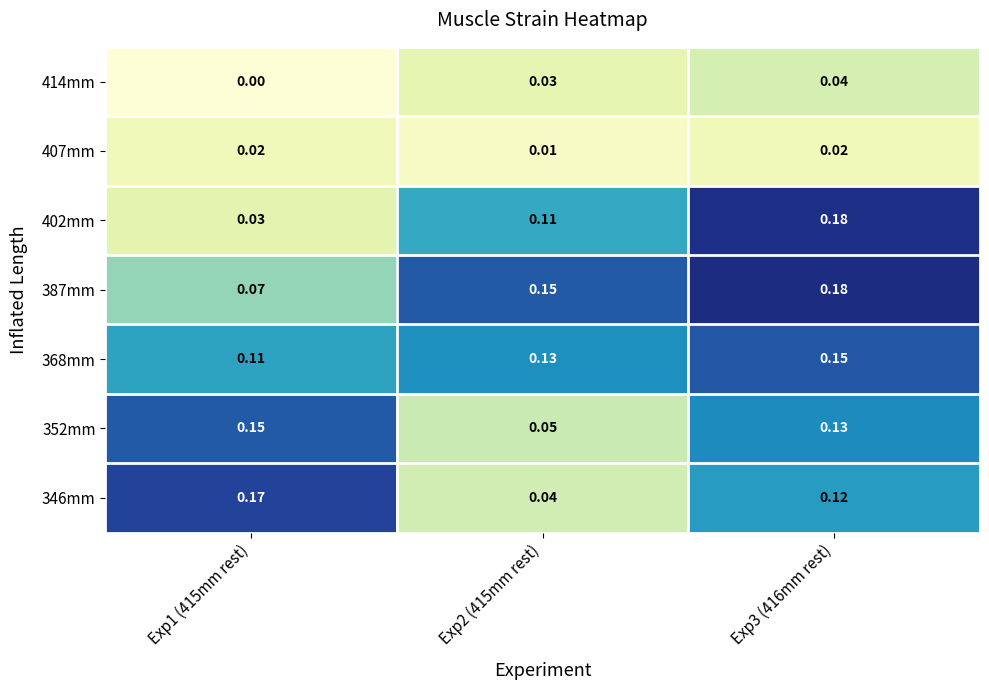

Which series has the largest total across all categories?

387mm